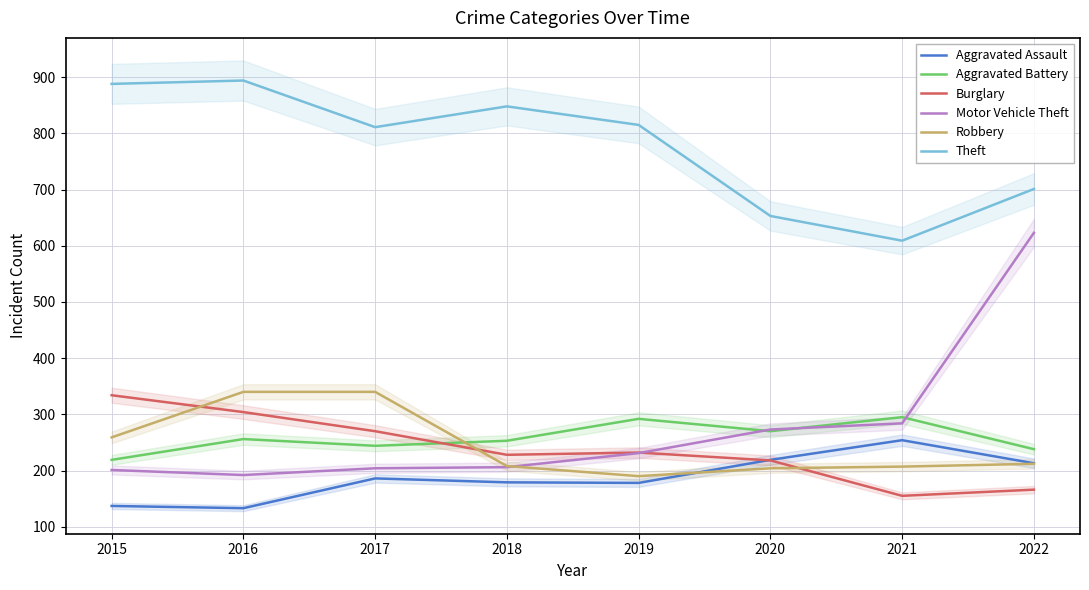

True or false: Burglary and Motor Vehicle Theft cross at least once.

True